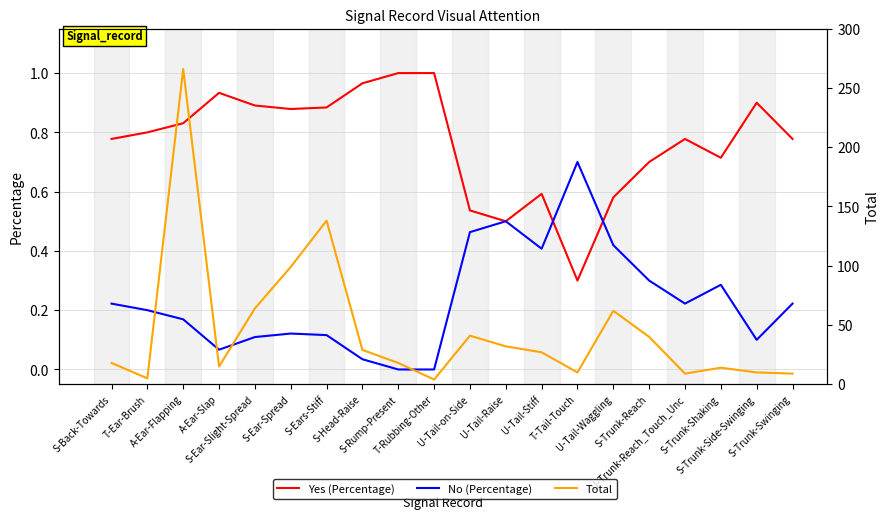

Reading right to left, transcribe all the data shown in this chart.

Yes (Percentage): S-Trunk-Swinging=0.8	S-Trunk-Side-Swinging=0.9	S-Trunk-Shaking=0.7	U-Trunk-Reach_Touch_Unc=0.8	S-Trunk-Reach=0.7	U-Tail-Waggling=0.6	T-Tail-Touch=0.3	U-Tail-Stiff=0.6	U-Tail-Raise=0.5	U-Tail-on-Side=0.5	T-Rubbing-Other=1.0	S-Rump-Present=1.0	S-Head-Raise=1.0	S-Ears-Stiff=0.9	S-Ear-Spread=0.9	S-Ear-Slight-Spread=0.9	A-Ear-Slap=0.9	A-Ear-Flapping=0.8	T-Ear-Brush=0.8	S-Back-Towards=0.8
No (Percentage): S-Trunk-Swinging=0.2	S-Trunk-Side-Swinging=0.1	S-Trunk-Shaking=0.3	U-Trunk-Reach_Touch_Unc=0.2	S-Trunk-Reach=0.3	U-Tail-Waggling=0.4	T-Tail-Touch=0.7	U-Tail-Stiff=0.4	U-Tail-Raise=0.5	U-Tail-on-Side=0.5	T-Rubbing-Other=0.0	S-Rump-Present=0.0	S-Head-Raise=0.0	S-Ears-Stiff=0.1	S-Ear-Spread=0.1	S-Ear-Slight-Spread=0.1	A-Ear-Slap=0.1	A-Ear-Flapping=0.2	T-Ear-Brush=0.2	S-Back-Towards=0.2
Total: S-Trunk-Swinging=9.0	S-Trunk-Side-Swinging=10.0	S-Trunk-Shaking=14.0	U-Trunk-Reach_Touch_Unc=9.0	S-Trunk-Reach=40.0	U-Tail-Waggling=62.0	T-Tail-Touch=10.0	U-Tail-Stiff=27.0	U-Tail-Raise=32.0	U-Tail-on-Side=41.0	T-Rubbing-Other=4.0	S-Rump-Present=18.0	S-Head-Raise=29.0	S-Ears-Stiff=138.0	S-Ear-Spread=99.0	S-Ear-Slight-Spread=64.0	A-Ear-Slap=15.0	A-Ear-Flapping=266.0	T-Ear-Brush=5.0	S-Back-Towards=18.0